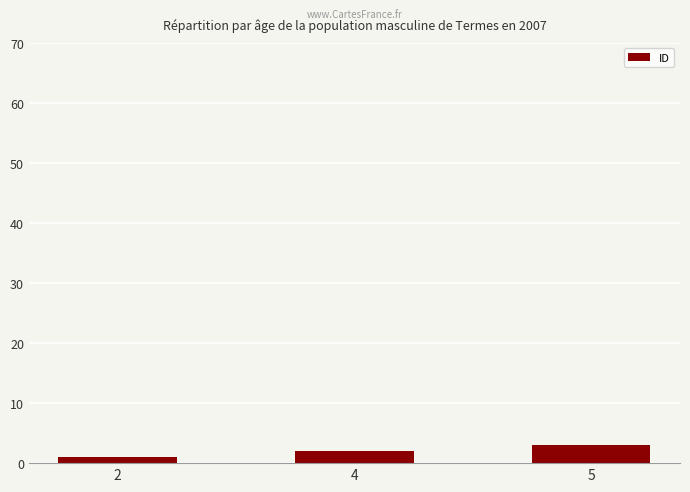

The value at 5 is 3. True or false?

True